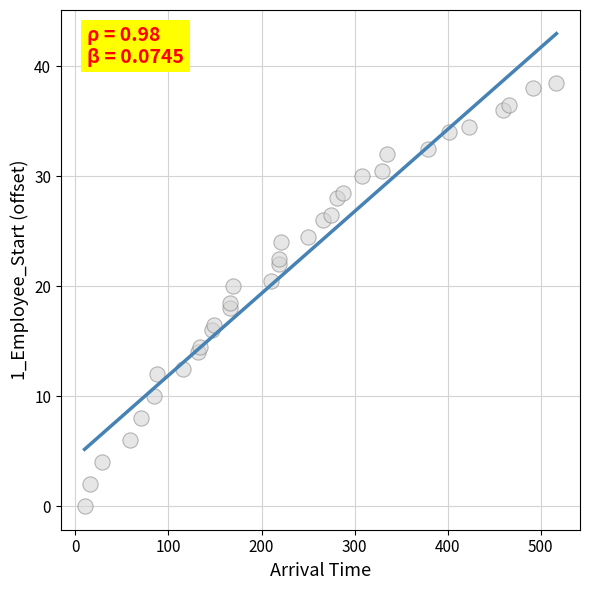

What is the range of X values (max minus min)?

507.1